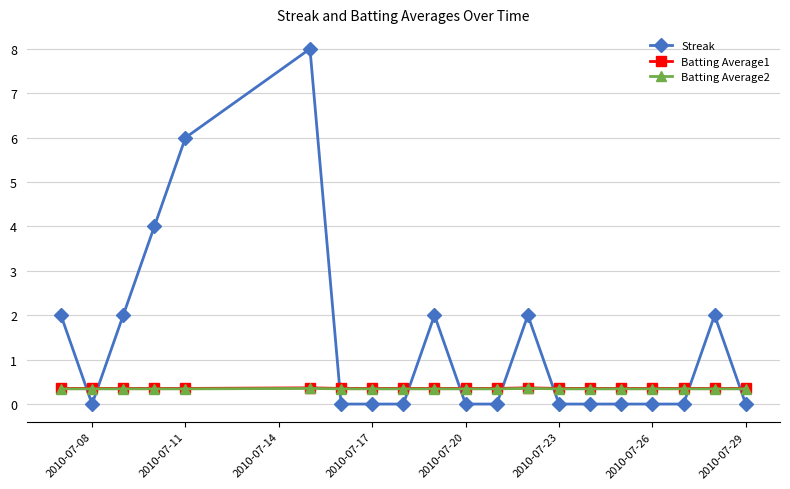

Which series has the largest range (max minus min)?

Streak